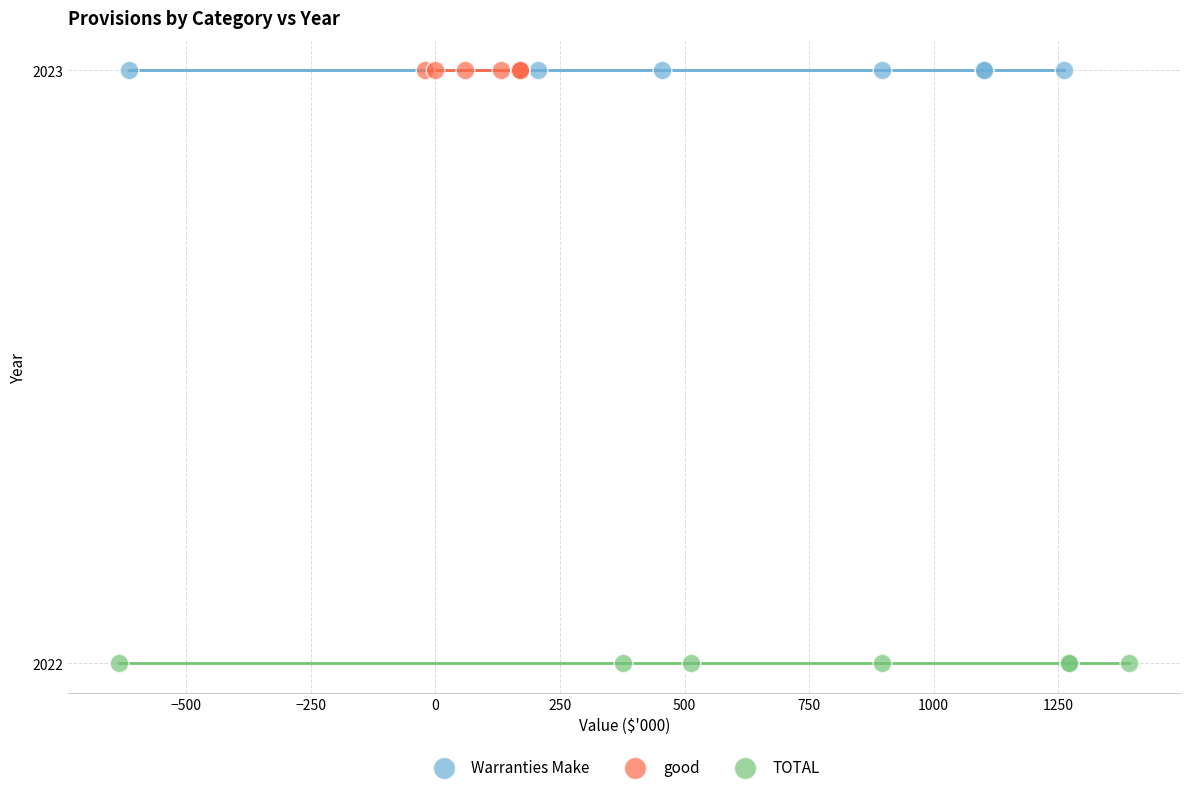

Which series contains the lowest Y value?

TOTAL